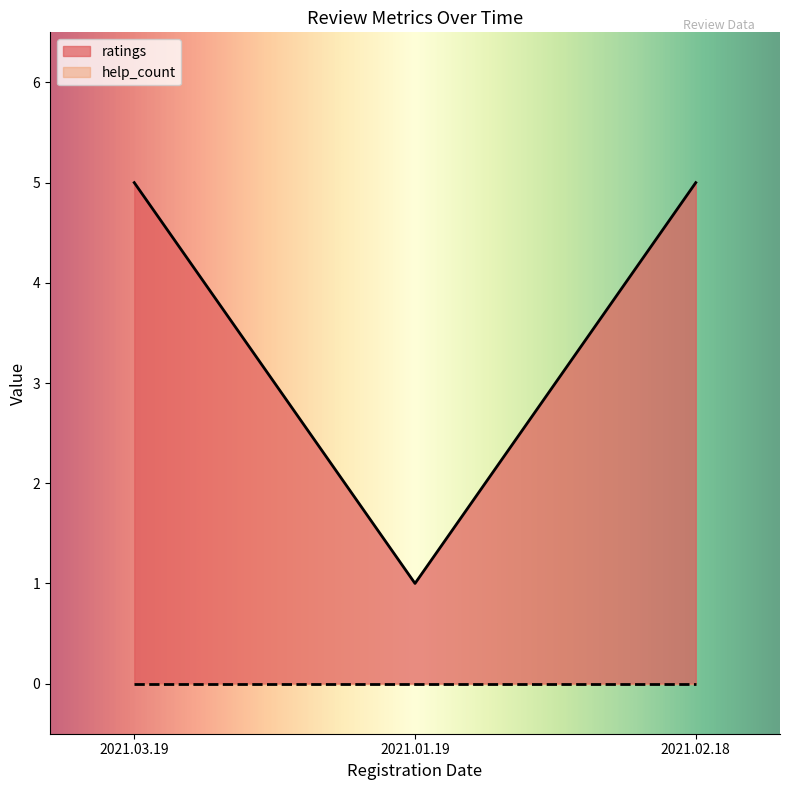

How many lines are shown in the chart?

2